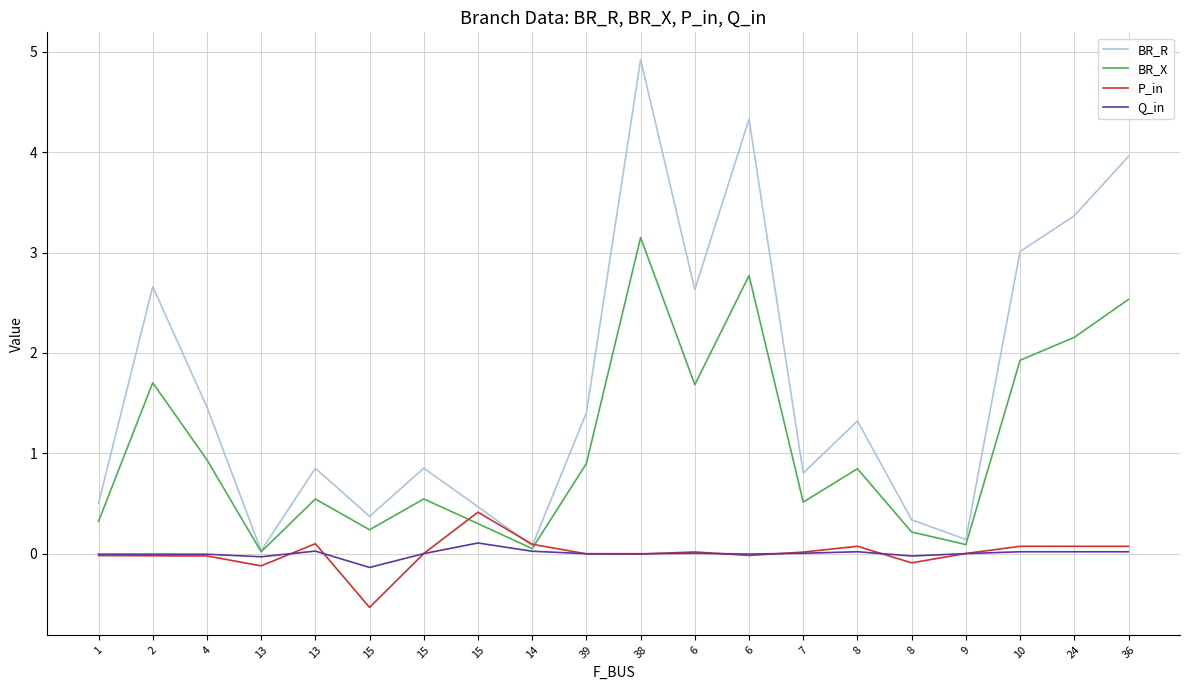

At which label is BR_X closest to 1?

4